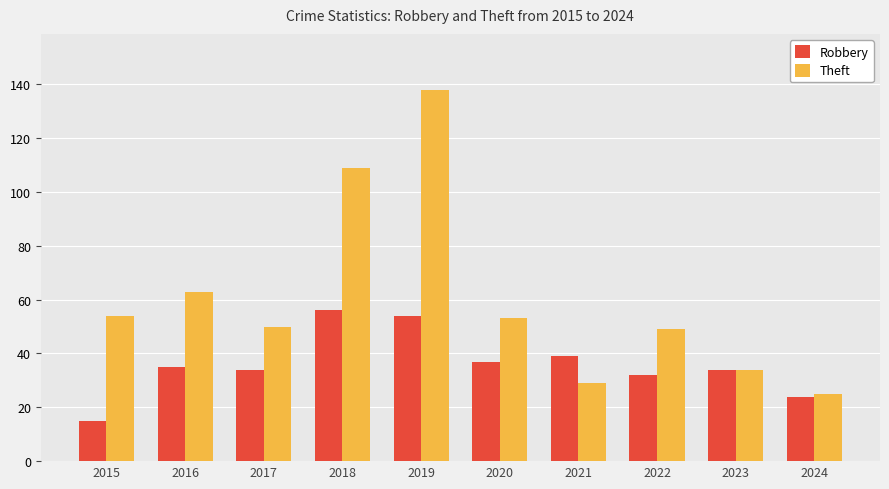

Does the chart contain any negative values?

No